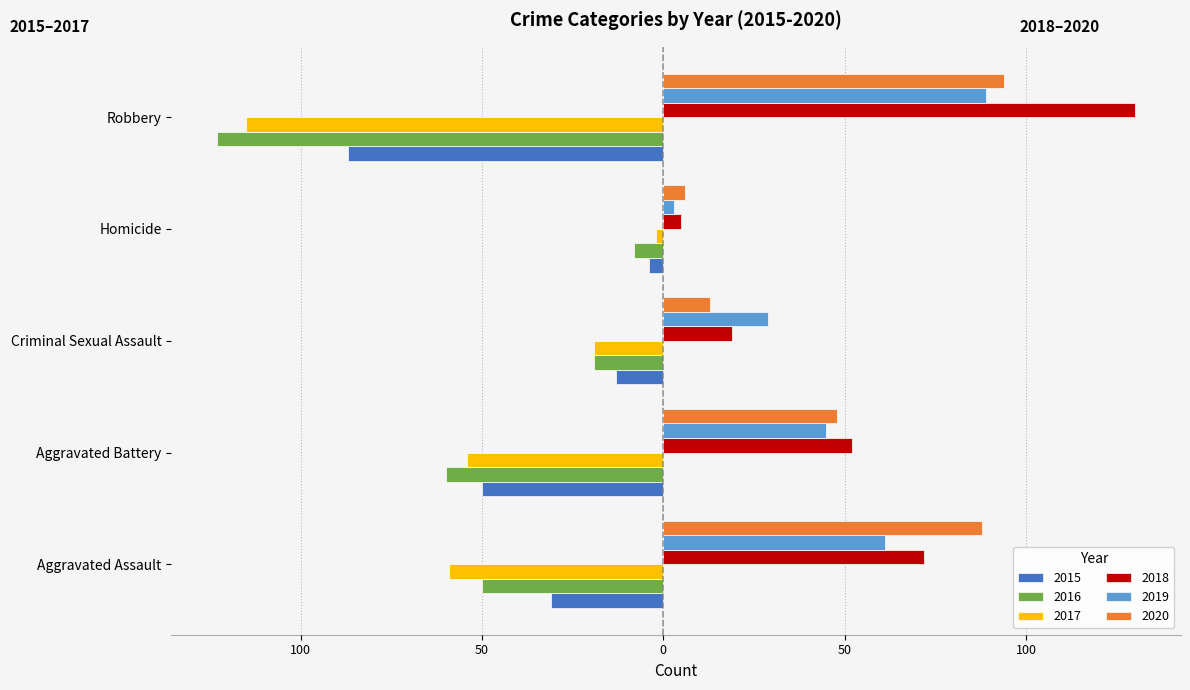

Which series has the widest spread of values?

2018